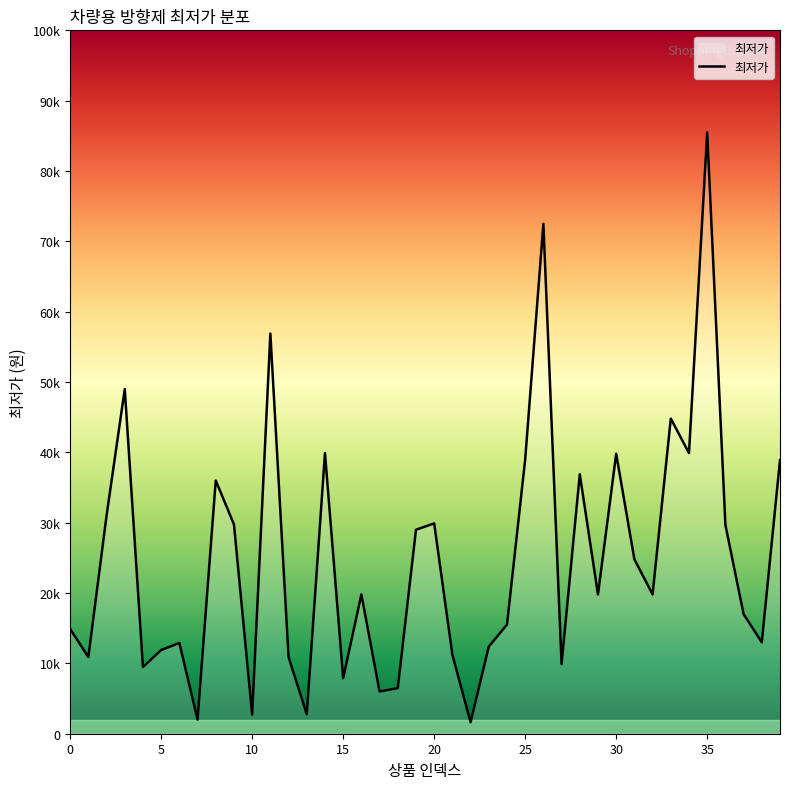

Is this an area chart (filled region under the line)?

Yes